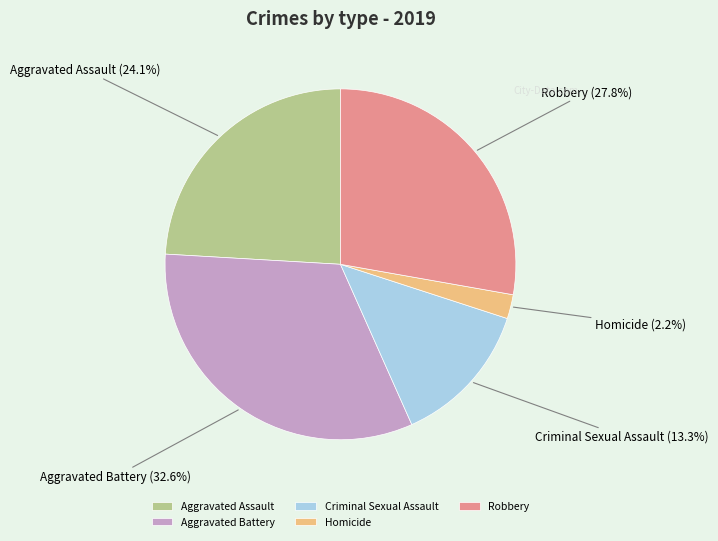

What is the total percentage of Robbery and Aggravated Battery?

60.4%